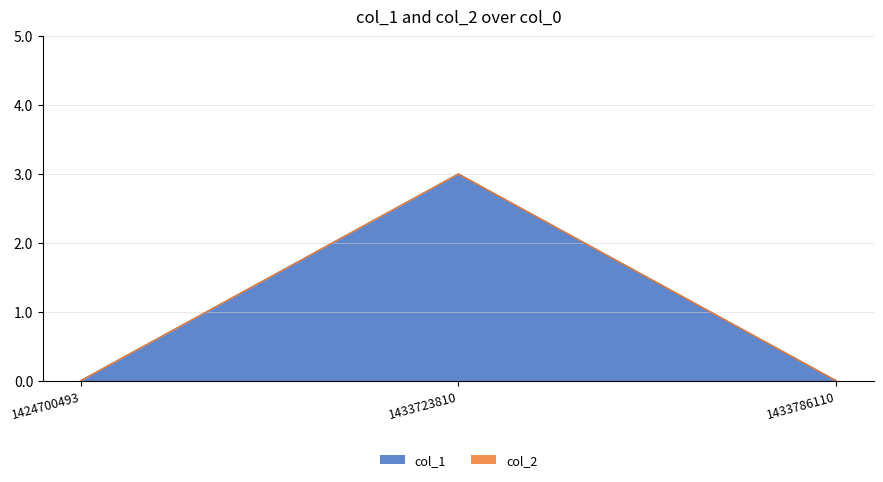

Which category has the lowest value across all series?

1424700493